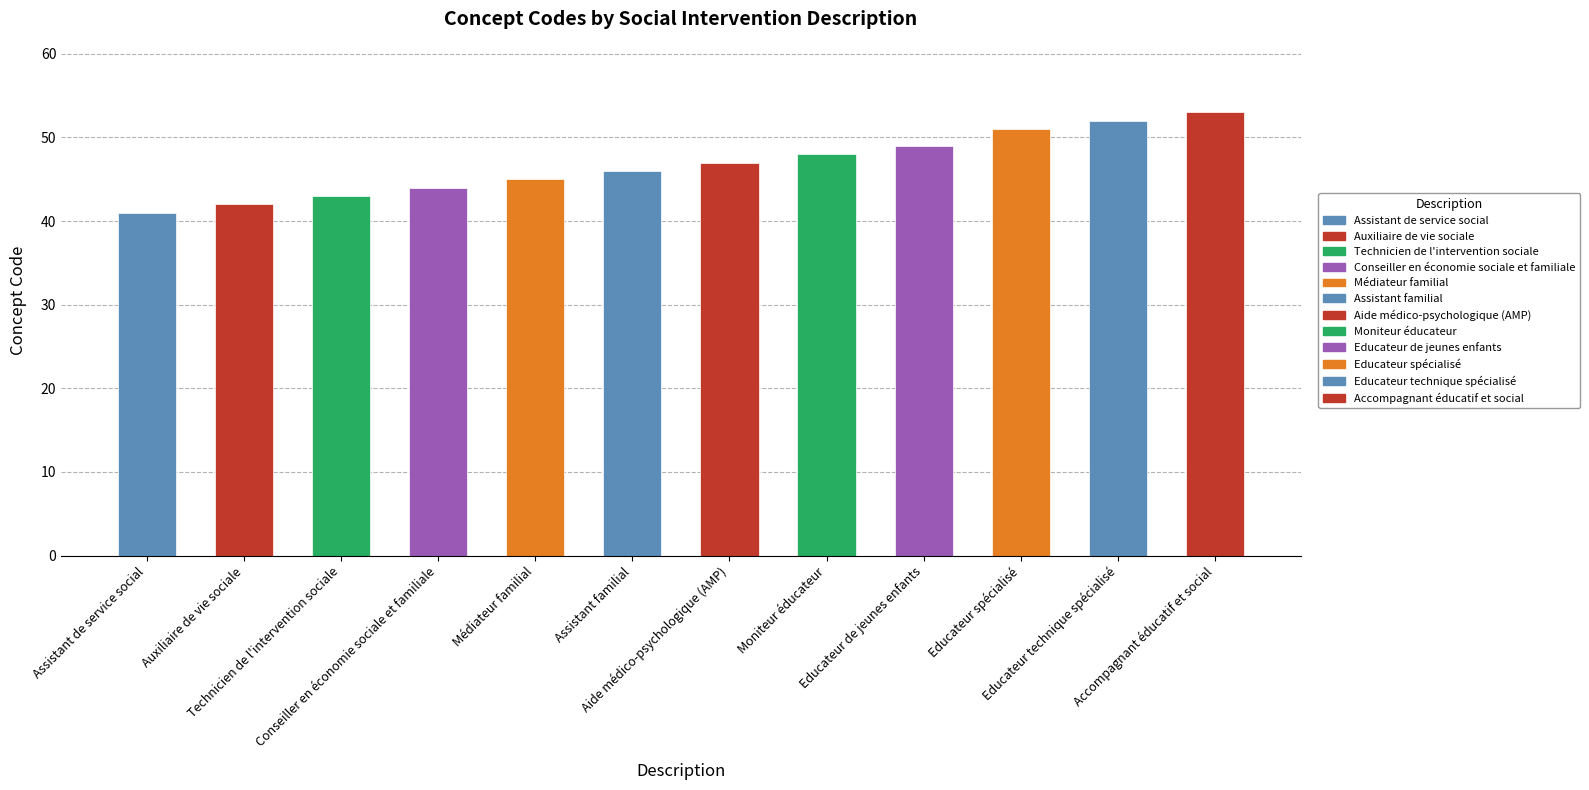

What is the label of the 6th bar from the left?

Assistant familial